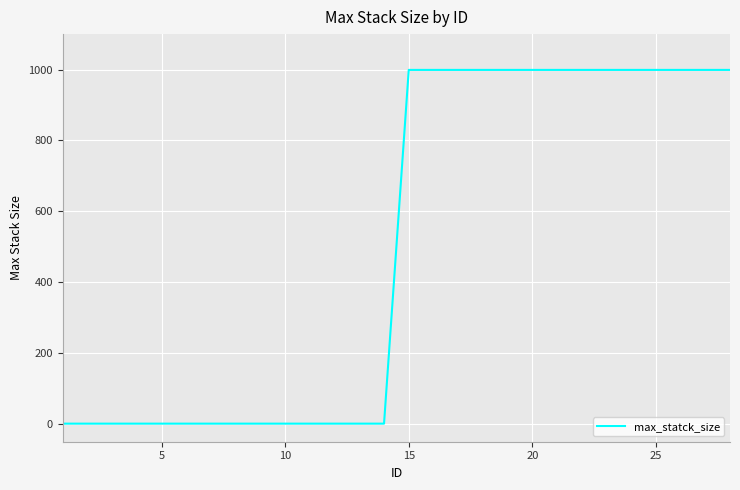

What is the maximum value shown in the chart?

999